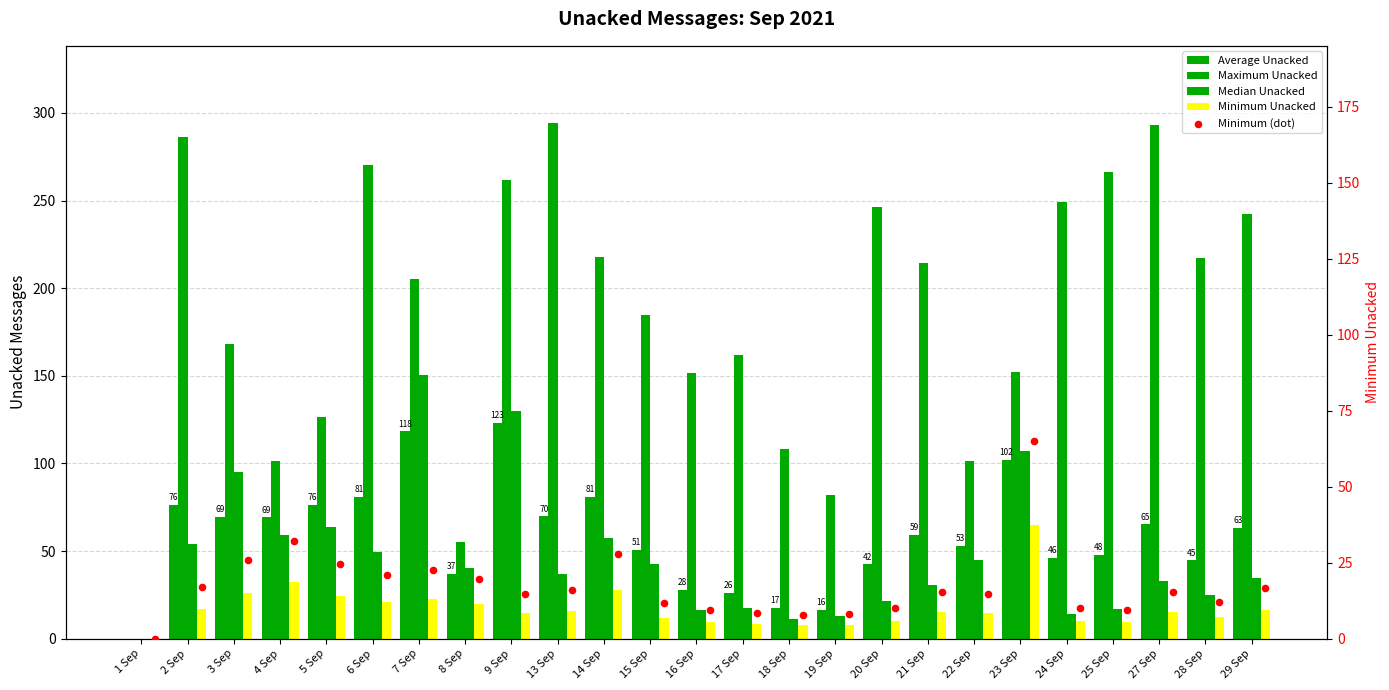

Which series has the largest Y range (max minus min)?

Maximum Unacked